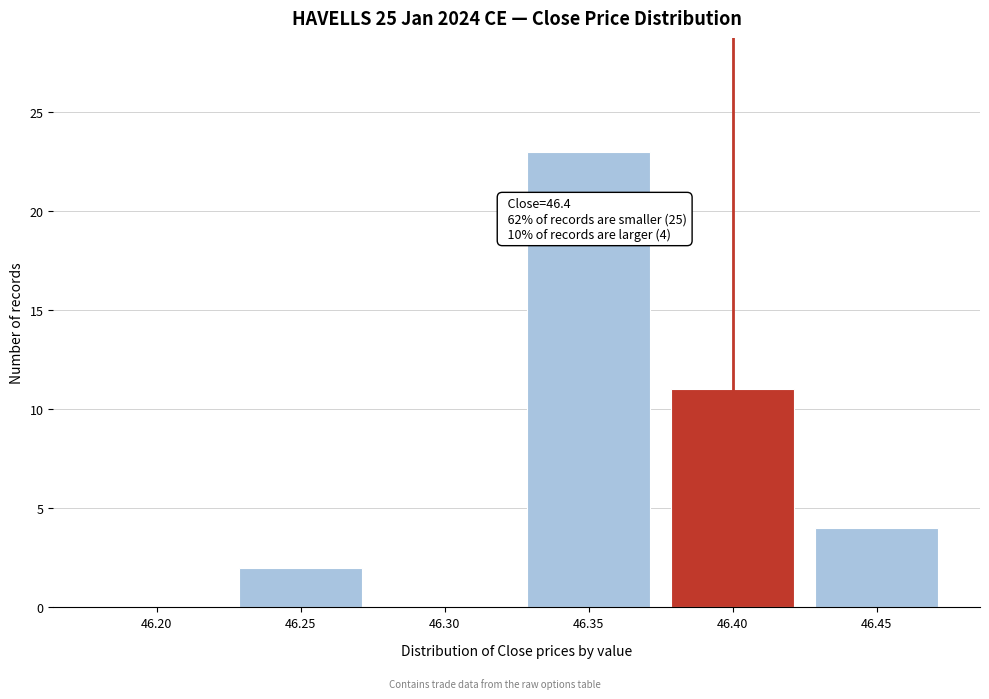

Reading left to right, transcribe all the data shown in this chart.

46.20=0	46.25=2	46.30=0	46.35=23	46.40=11	46.45=4